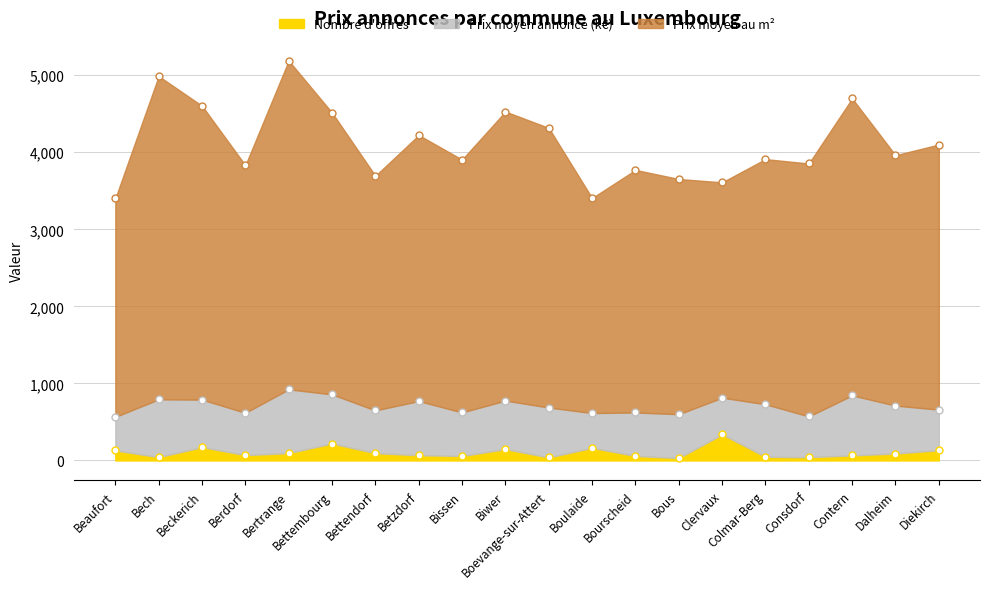

Which series has the widest spread of values?

Prix moyen au m2